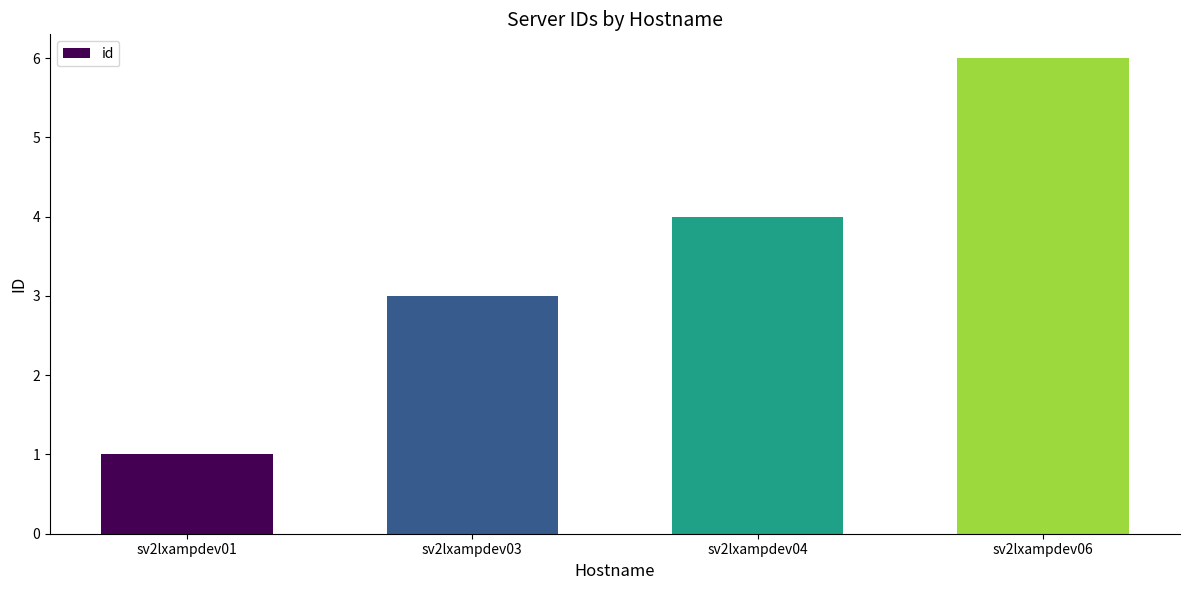

At which category does the chart reach its peak across all series?

sv2lxampdev06